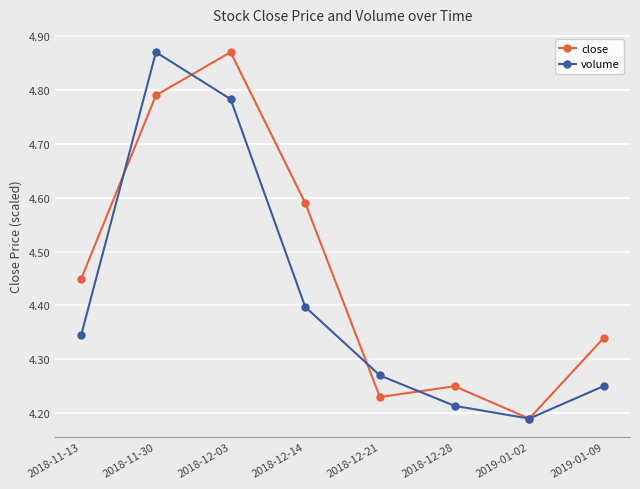

True or false: close has more than 1 interior local peaks.

True